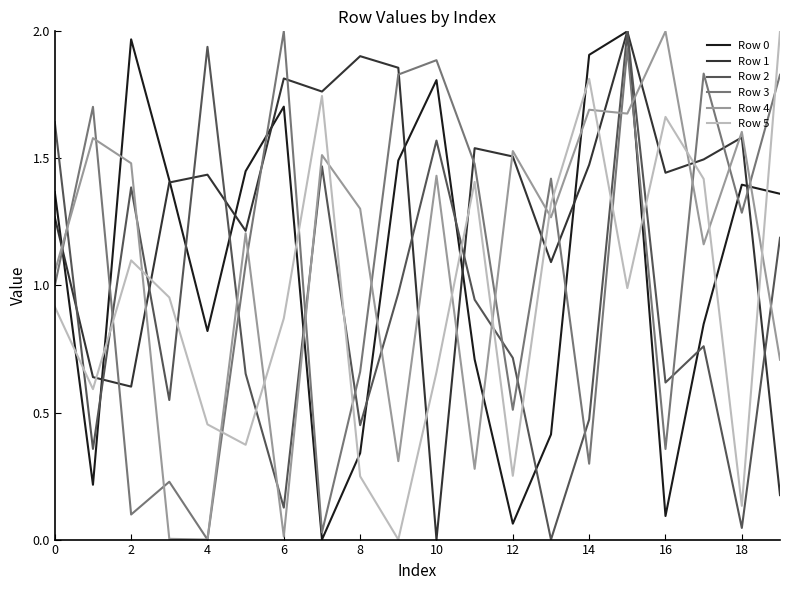

Which series has the largest total across all categories?

Row 1